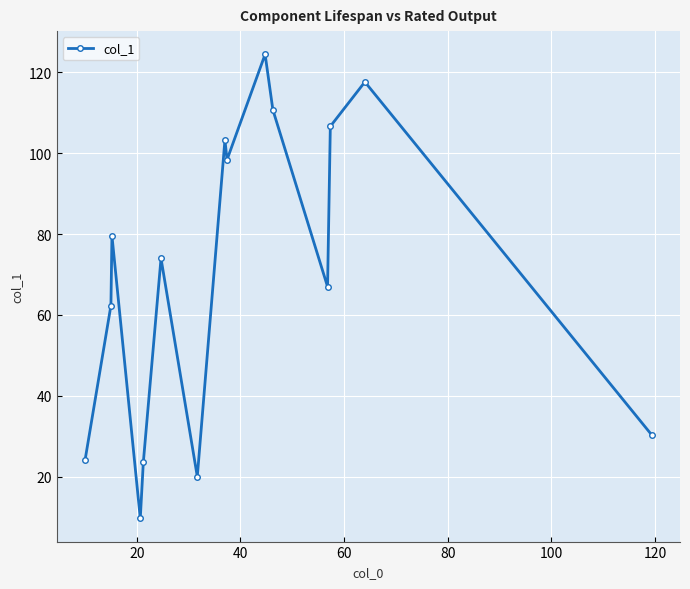

True or false: there are more than 0 points higher than both neighbors.

True